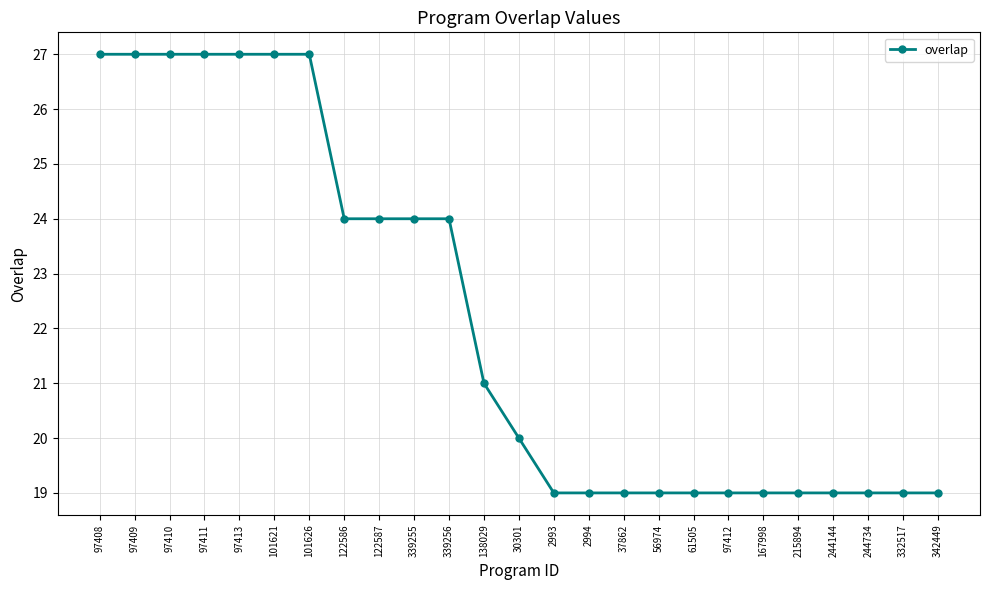

What is the ratio of the value at 97412 to the value at 122587?

0.8